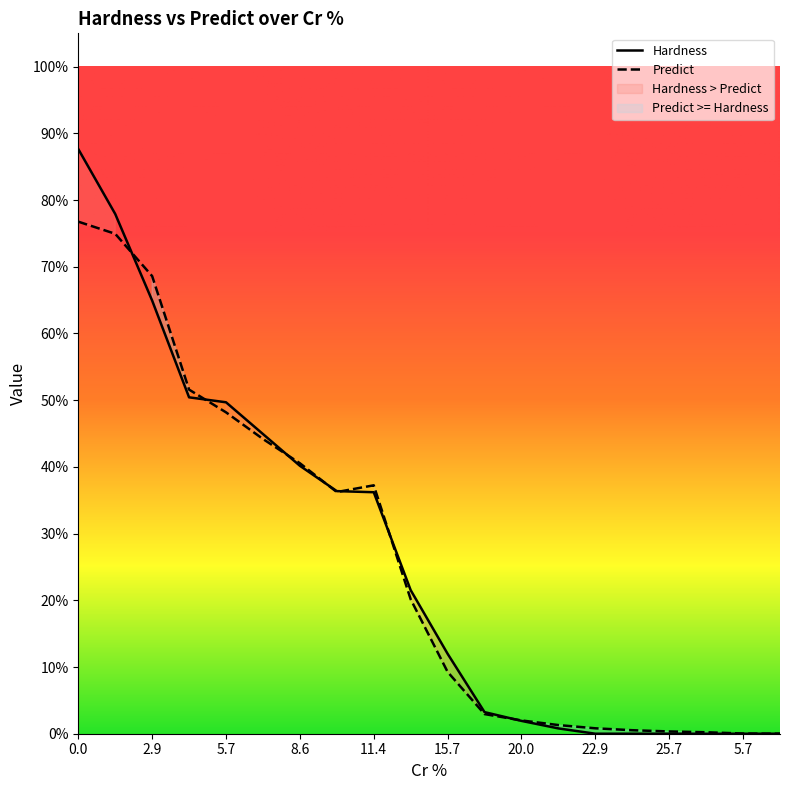

What is the difference between the maximum and minimum values in the Hardness series?

0.9